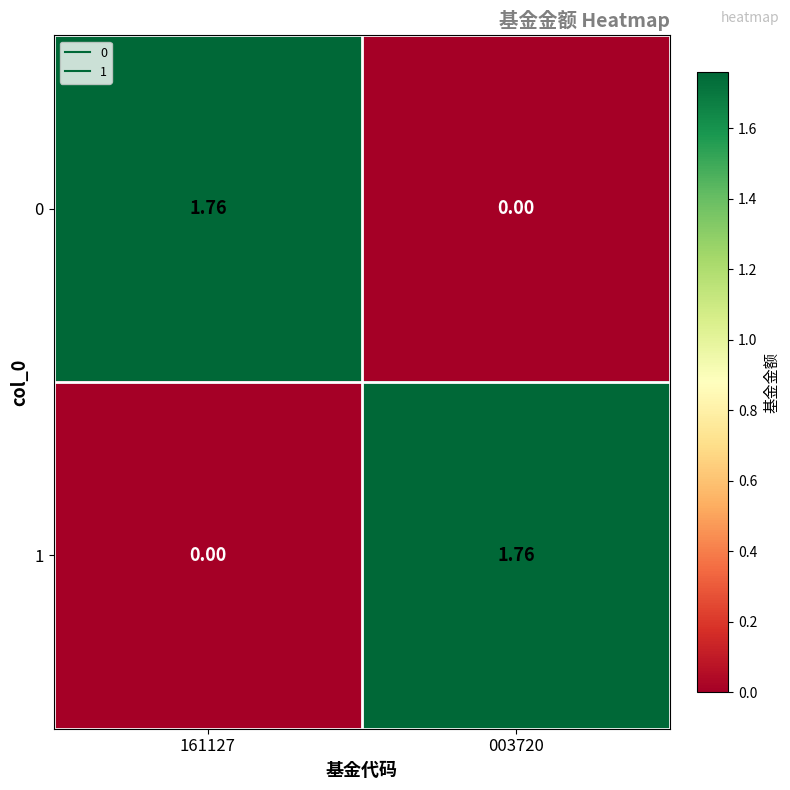

Is the value of 1 at 003720 greater than the value of 0 at 003720?

Yes